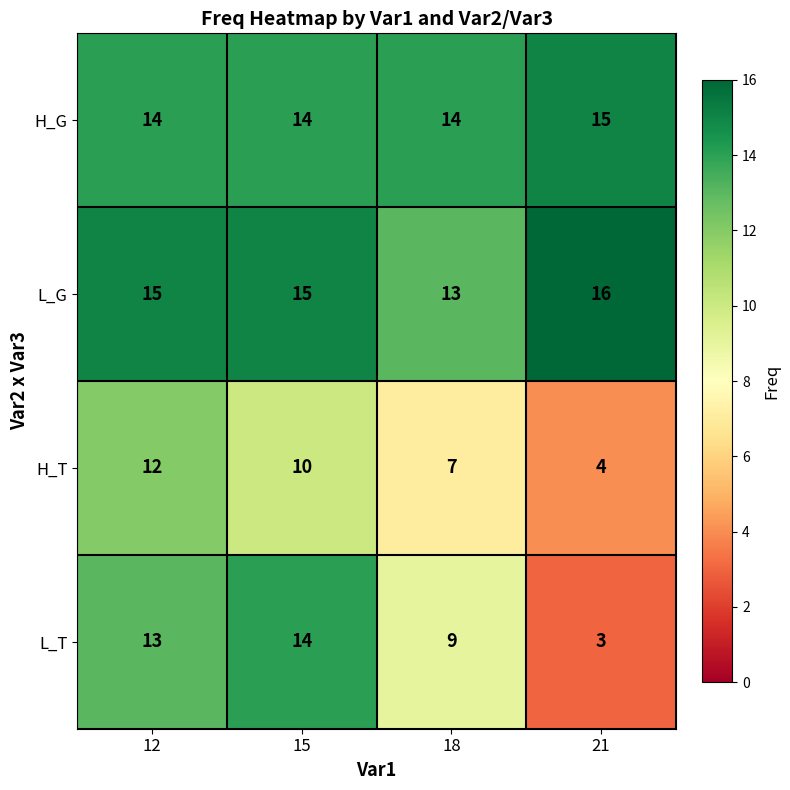

True or false: L_G has a value of 27 at 21.

False